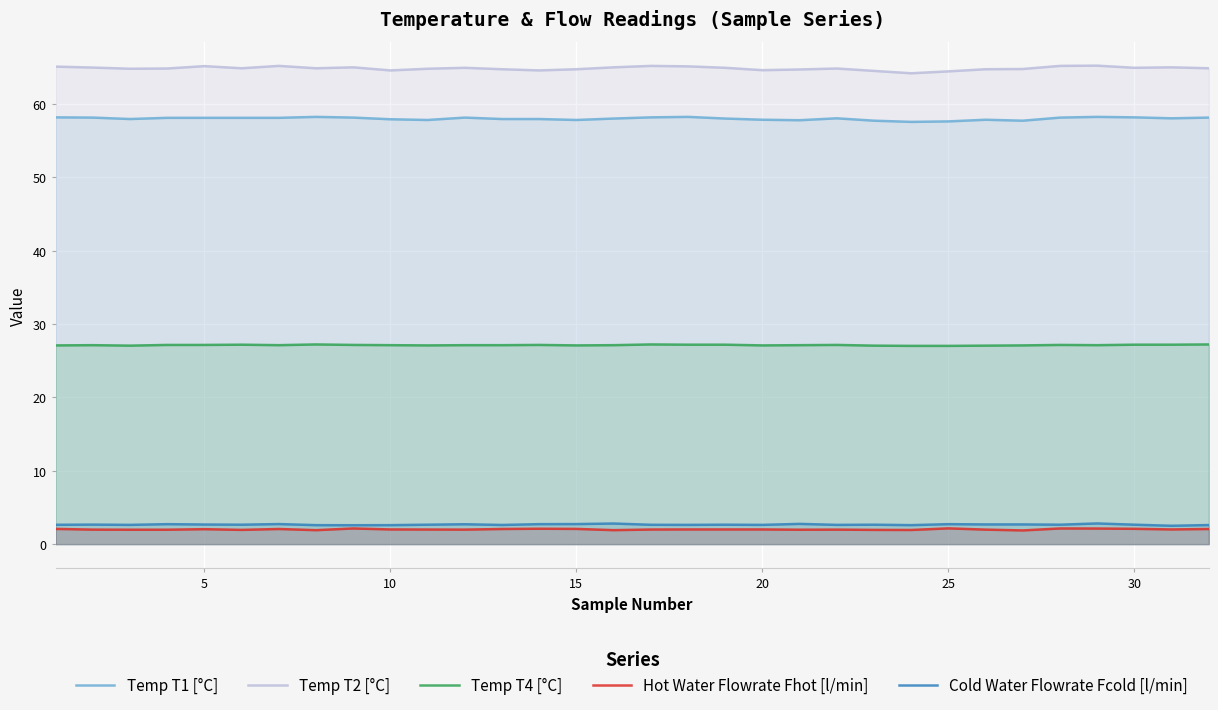

What are all the series names shown in the legend?

Temp T1 [°C], Temp T2 [°C], Temp T4 [°C], Hot Water Flowrate Fhot [l/min], Cold Water Flowrate Fcold [l/min]